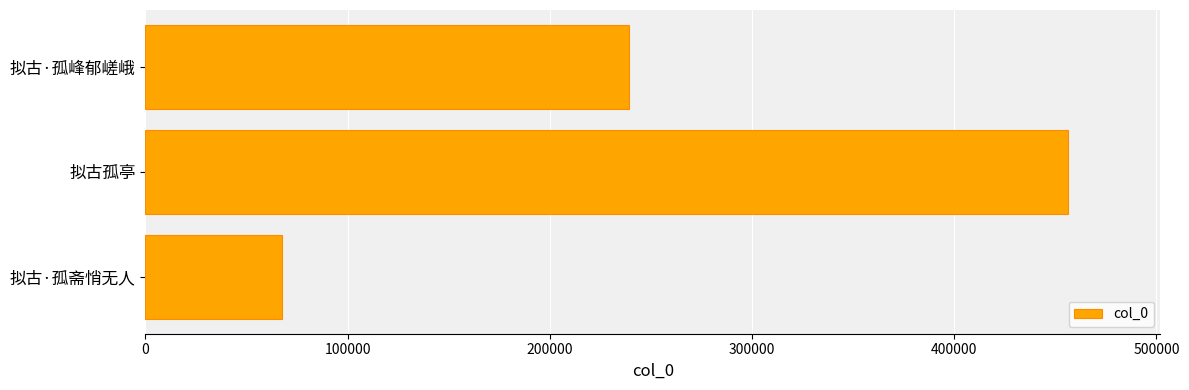

What is the smallest value displayed?

67400